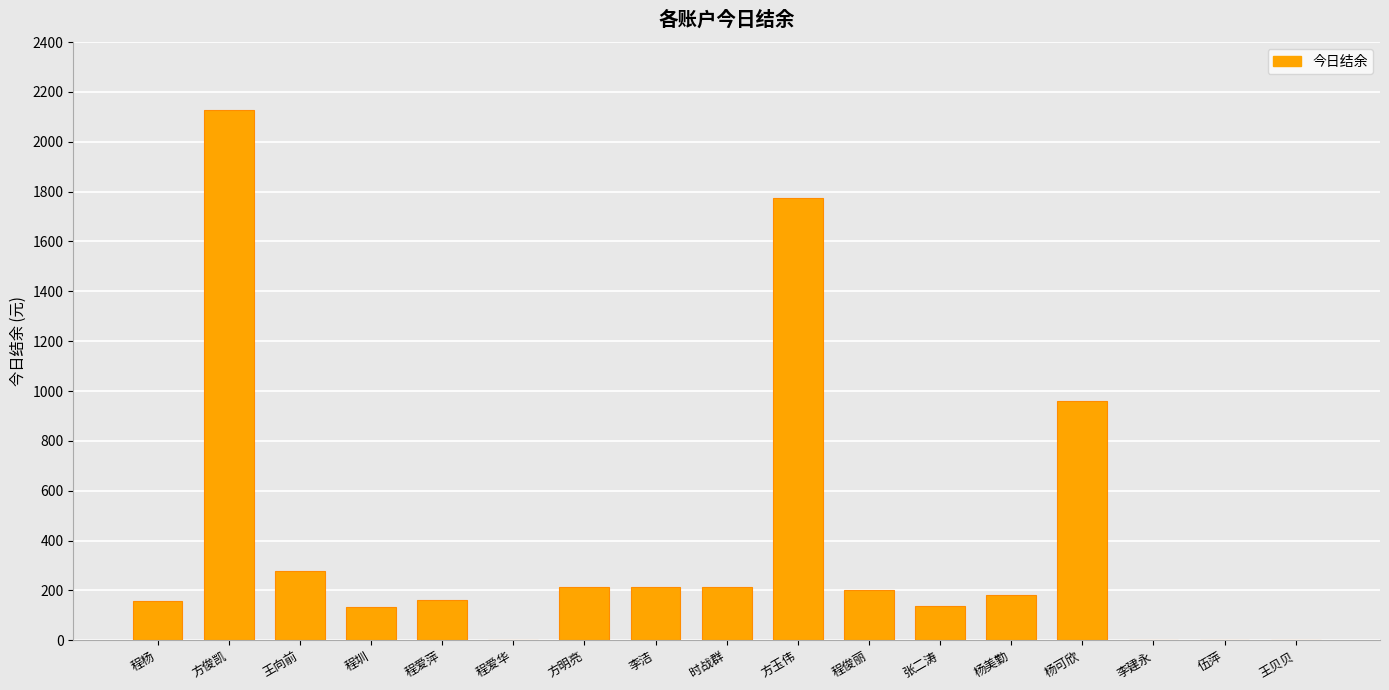

What value does the data have at 李洁?

213.6